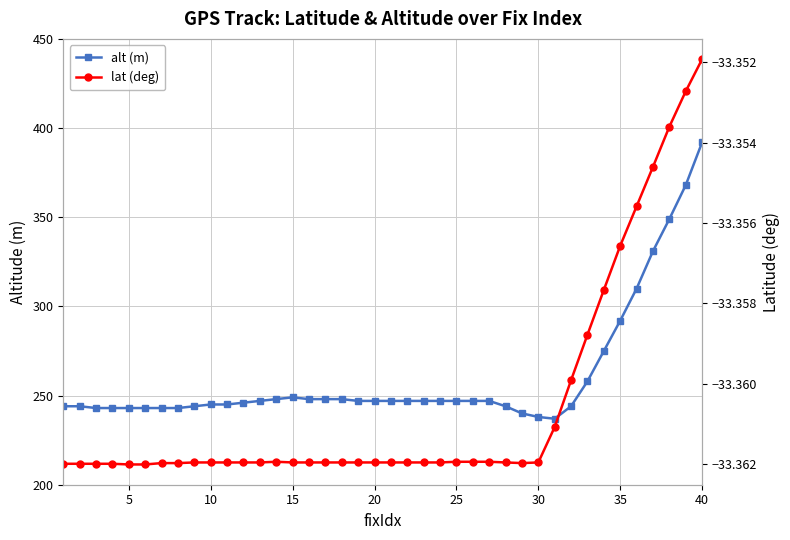

Which series has the widest spread of values?

alt (m)